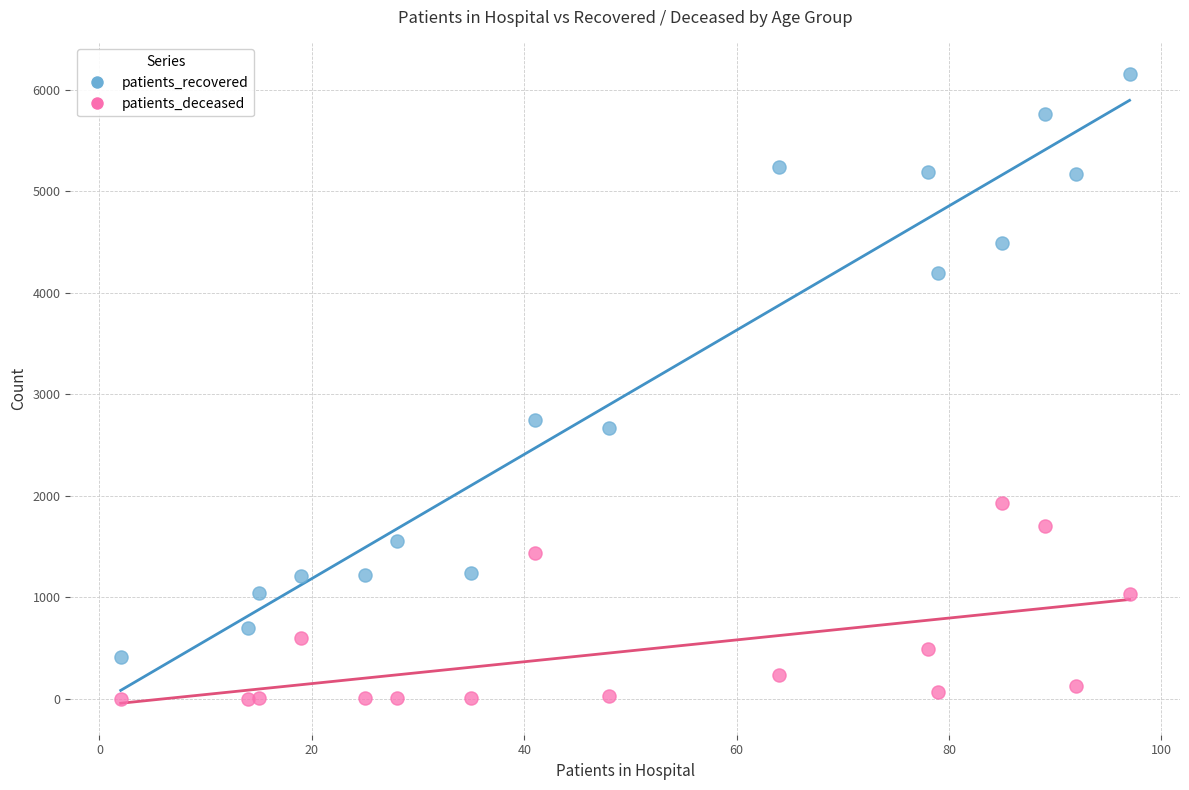

Which series contains the highest Y value?

patients_recovered